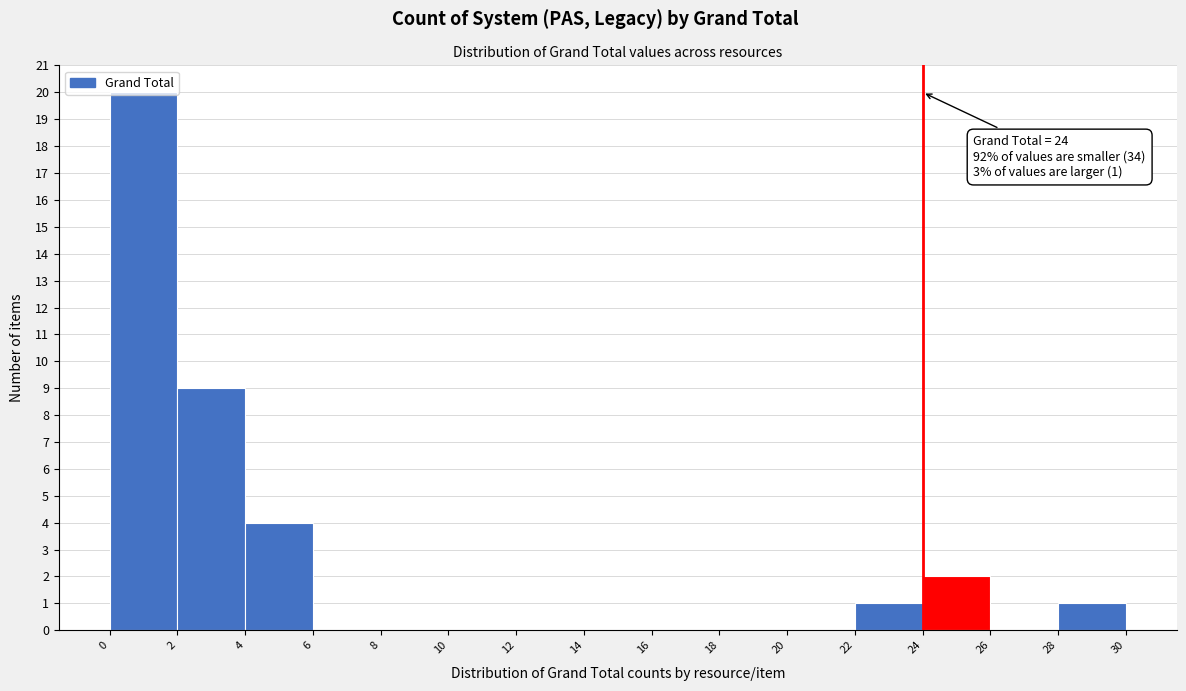

Which range on the x-axis has the tallest bar?

0 to 2